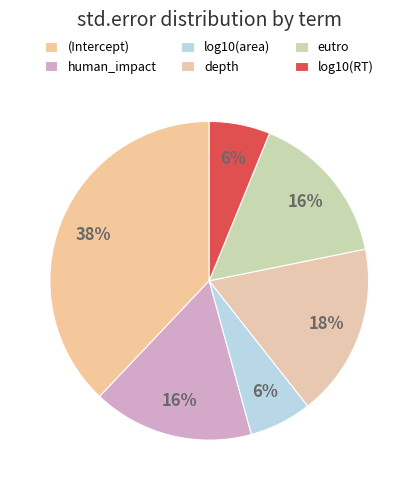

The human_impact slice represents 16% of the pie. True or false?

True